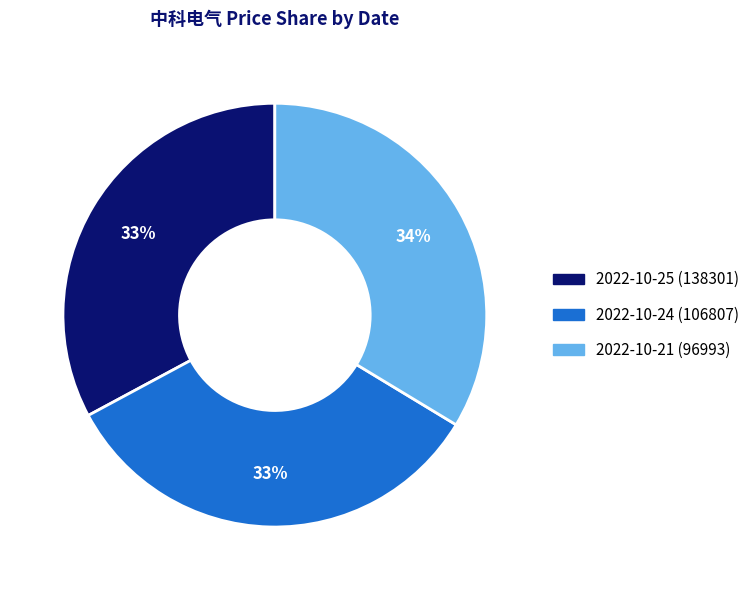

To the nearest percent, what portion does 2022-10-25 (138301) represent?

33%